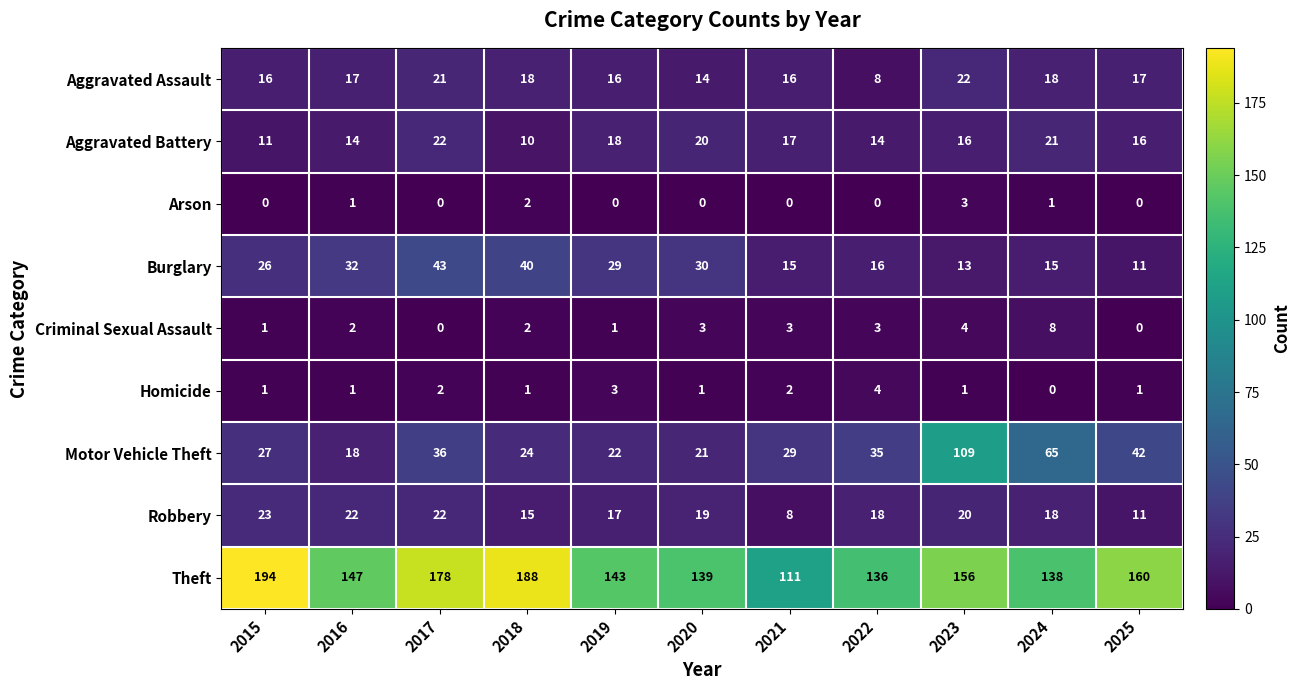

What is the maximum value for Aggravated Assault?

22